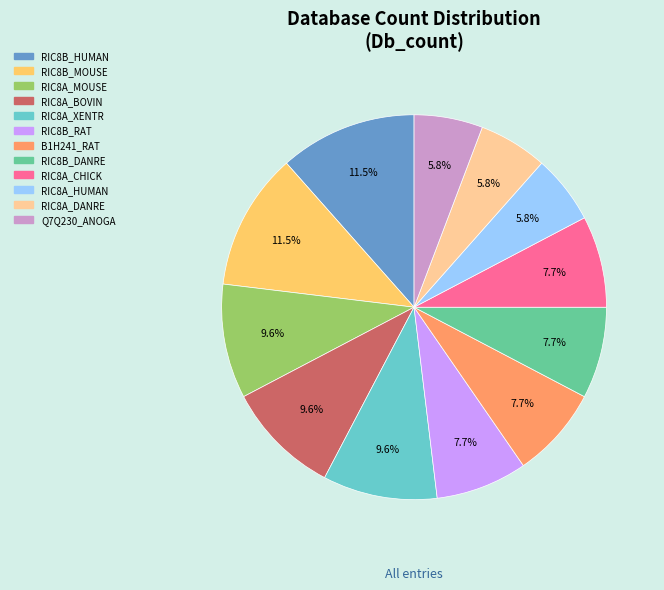

Does any single category account for the majority?

No